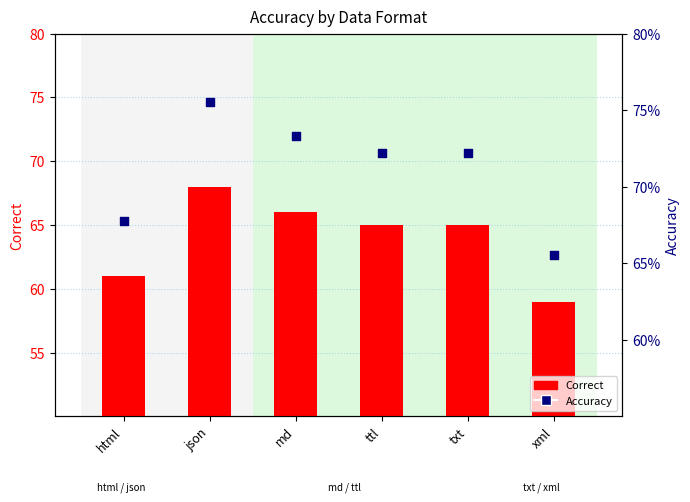

Which series contains the lowest Y value?

Accuracy